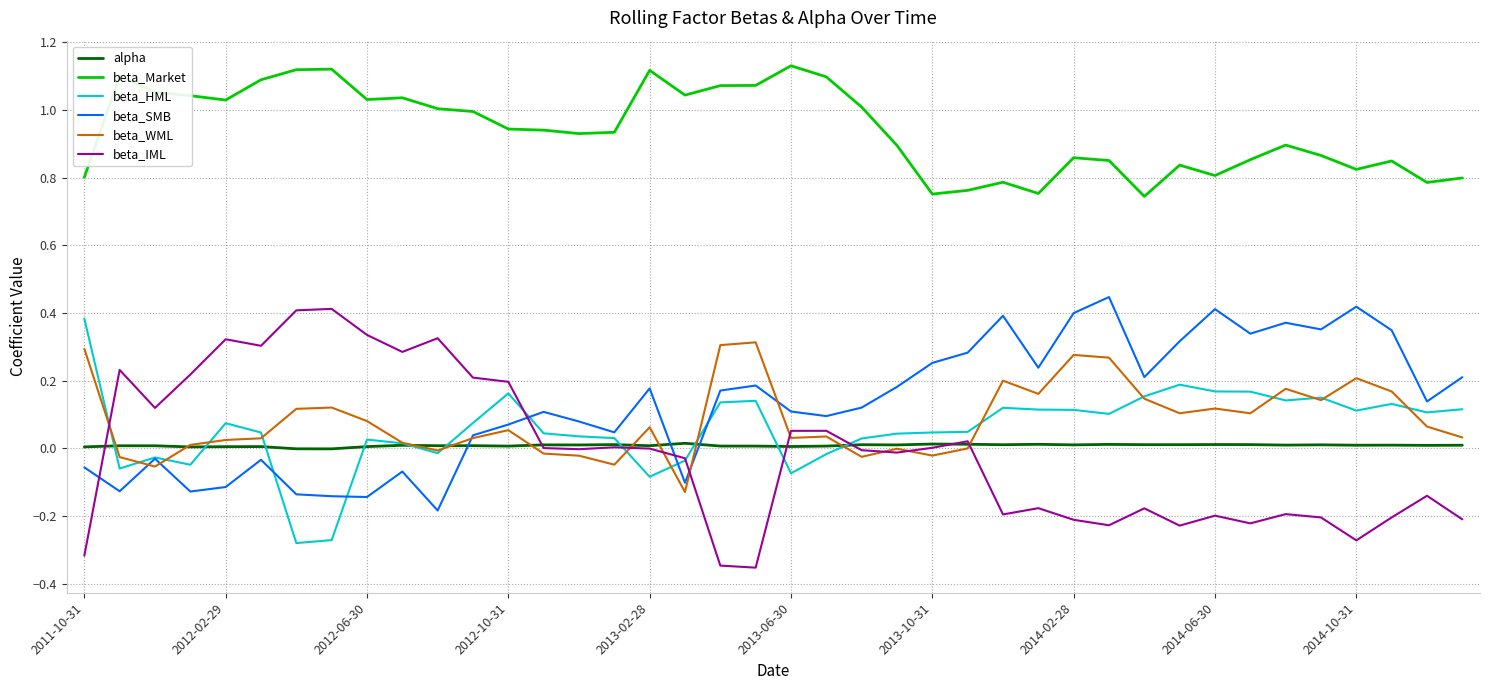

Which series has the largest total across all categories?

beta_Market